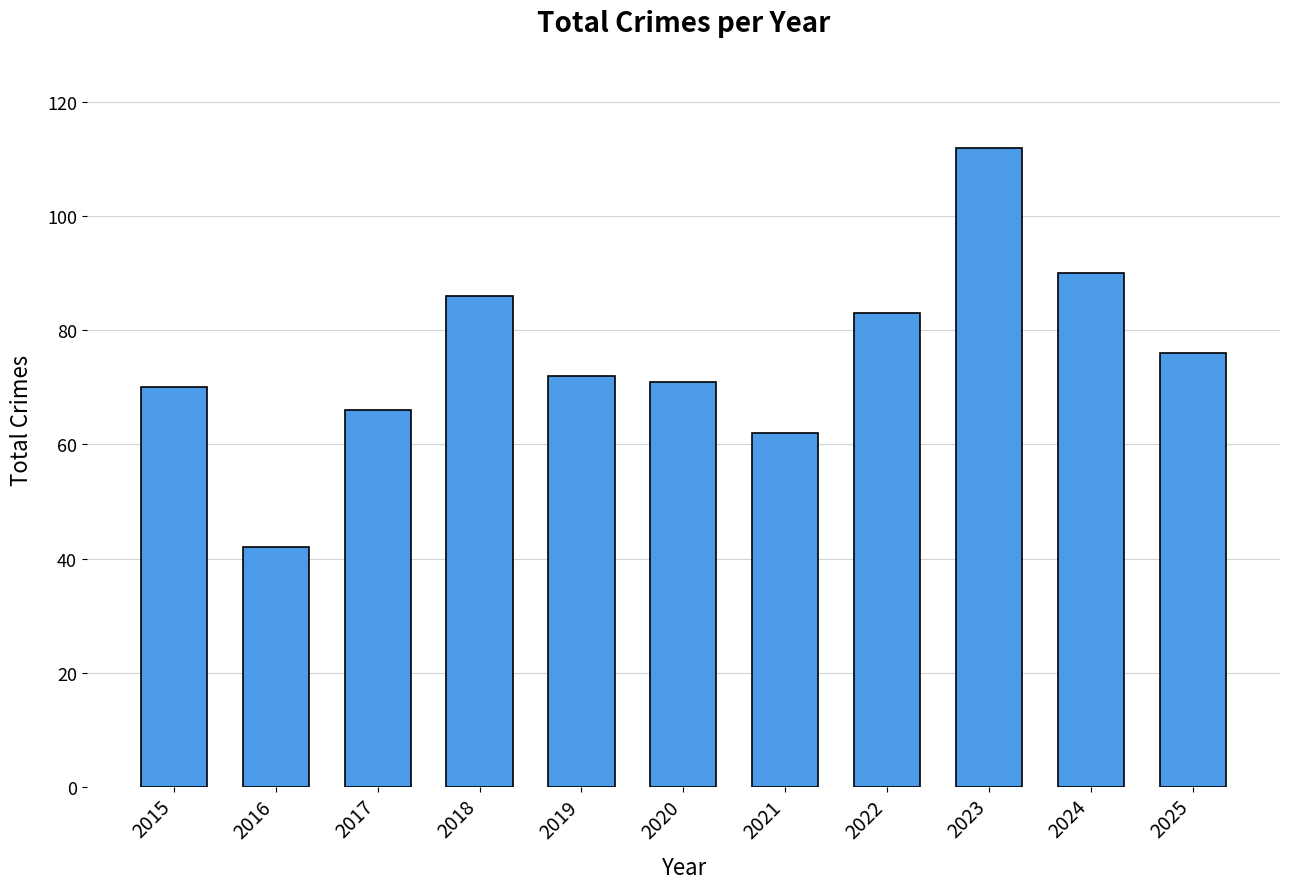

Reading left to right, transcribe all the data shown in this chart.

70	42	66	86	72	71	62	83	112	90	76